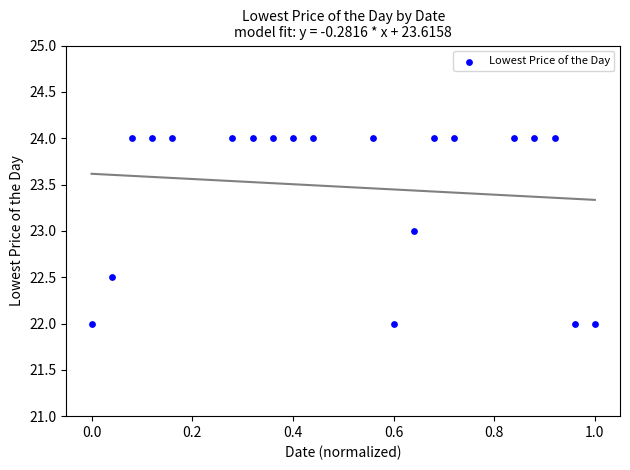

What is the range of X values (max minus min)?

1.0